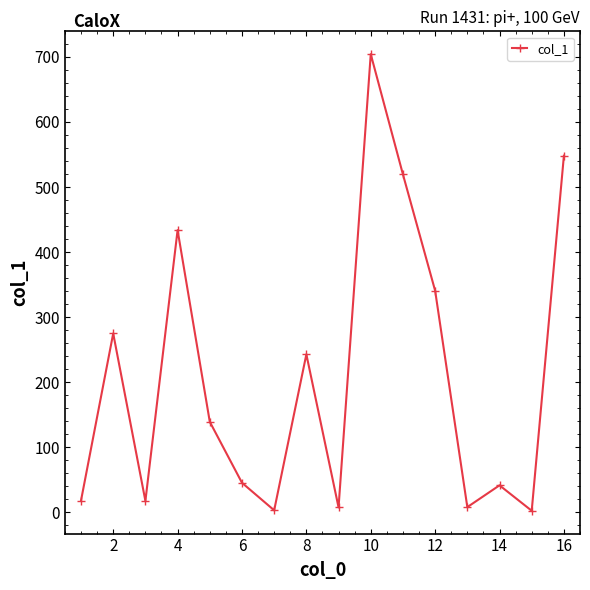

How many interior local peaks (higher than both neighbors) does the data have?

5